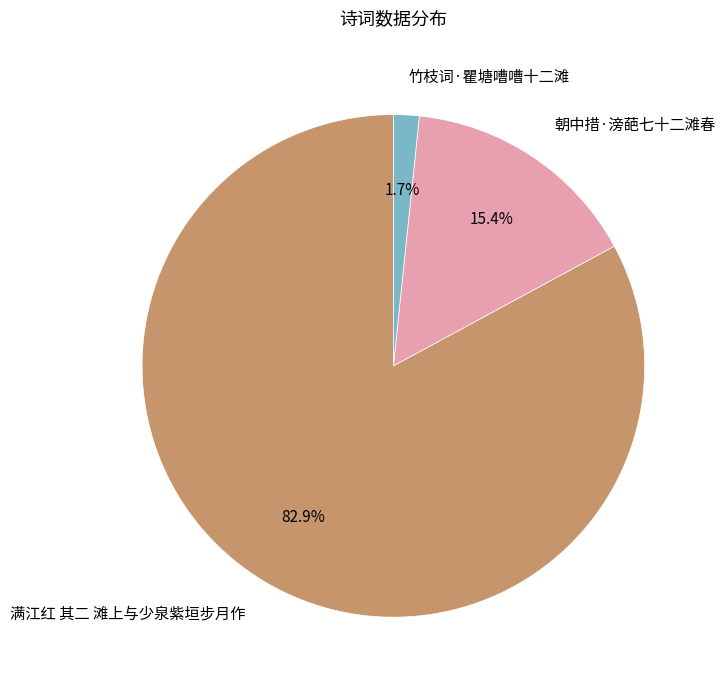

Which category accounts for the majority?

满江红 其二 滩上与少泉紫垣步月作